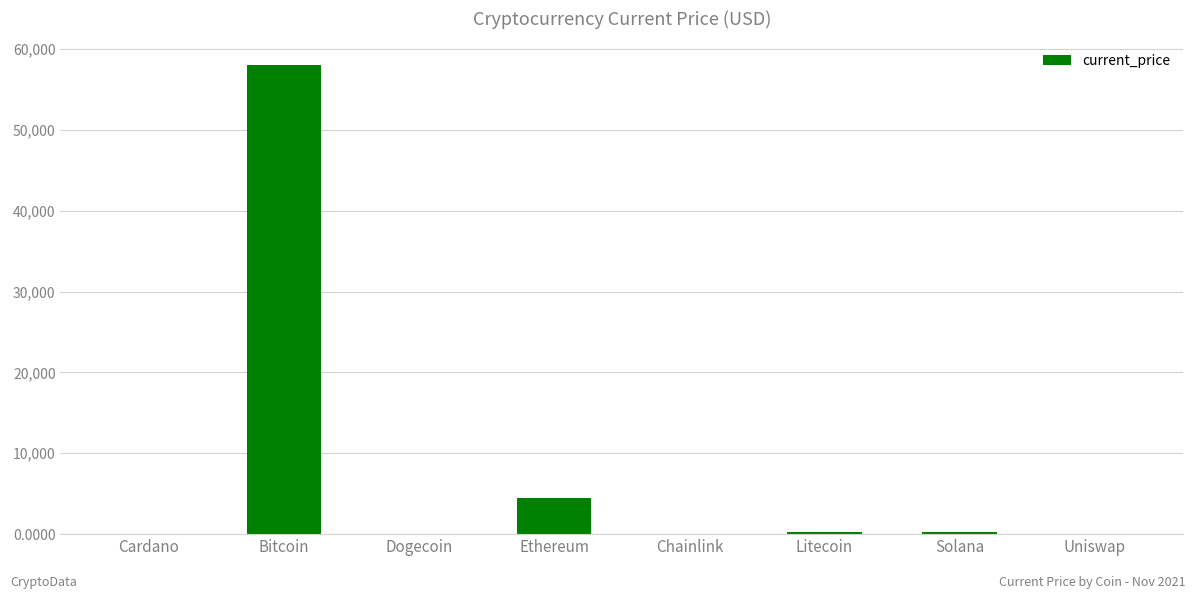

At which label is the value closest to 29023?

Ethereum